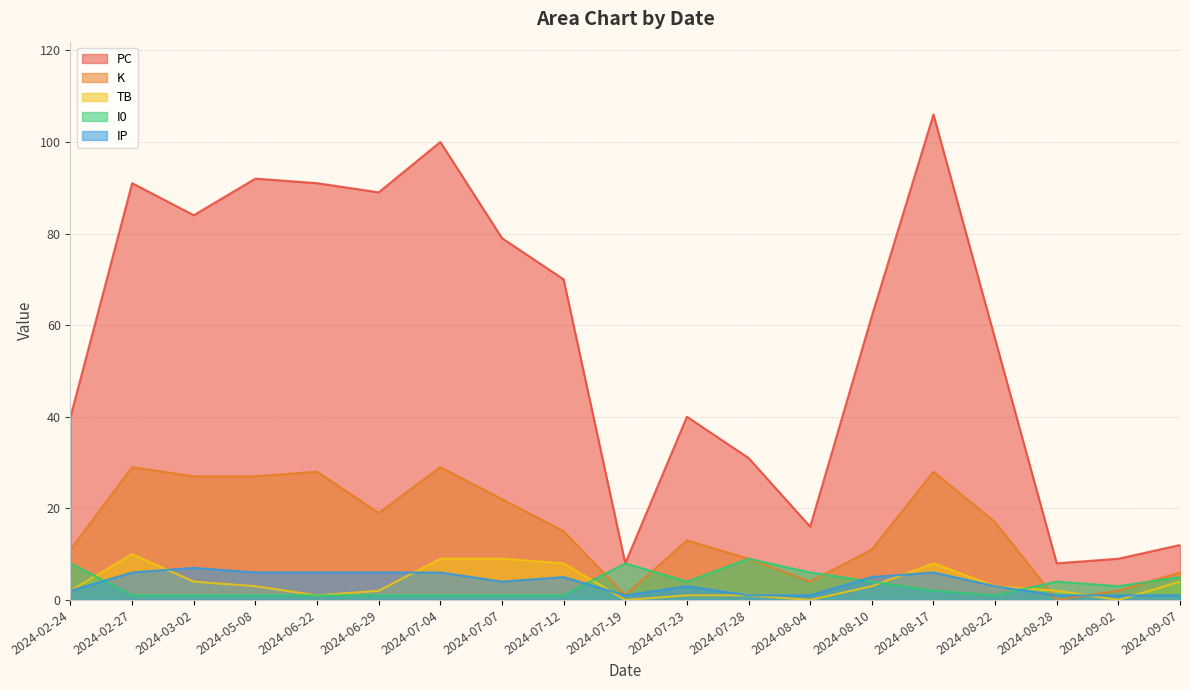

Reading left to right, what are all the values shown in this chart?

PC: 40	91	84	92	91	89	100	79	70	8	40	31	16	62	106	57	8	9	12
K: 11	29	27	27	28	19	29	22	15	1	13	9	4	11	28	17	0	2	6
TB: 2	10	4	3	1	2	9	9	8	0	1	1	0	3	8	3	2	0	4
I0: 8	1	1	1	1	1	1	1	1	8	4	9	6	4	2	1	4	3	5
IP: 2	6	7	6	6	6	6	4	5	1	3	1	1	5	6	3	1	1	1